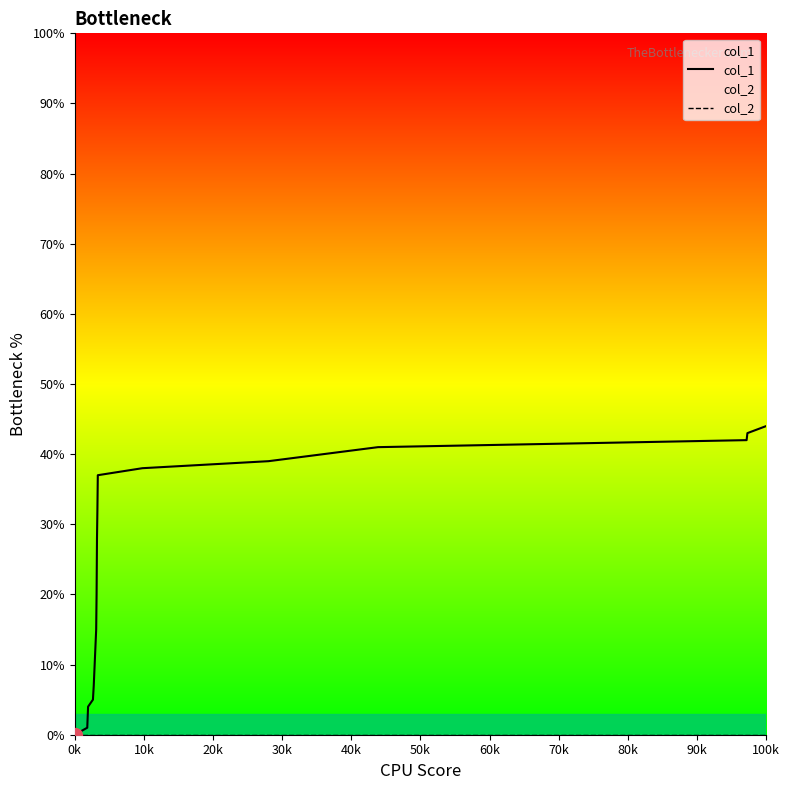

Which series has the largest range (max minus min)?

col_1